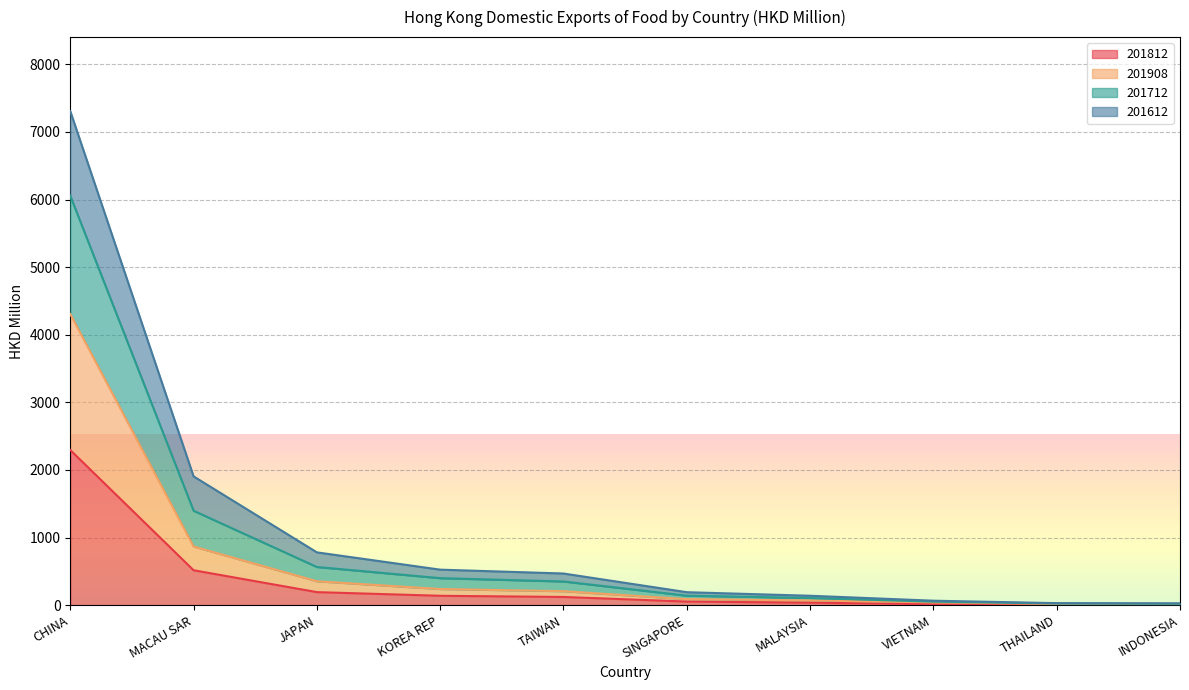

At which category does 201812 reach its first local valley?

THAILAND